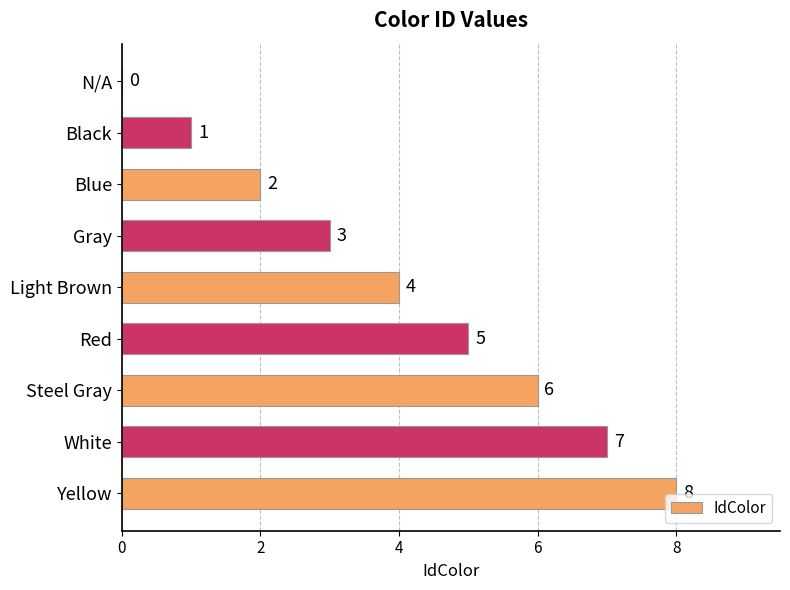

What is the greatest value displayed?

8